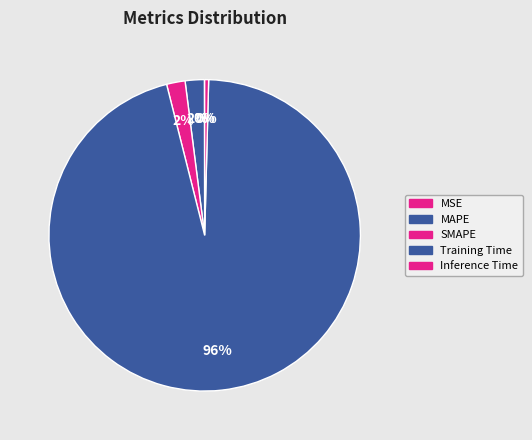

Which category has the smallest portion of the pie?

MSE